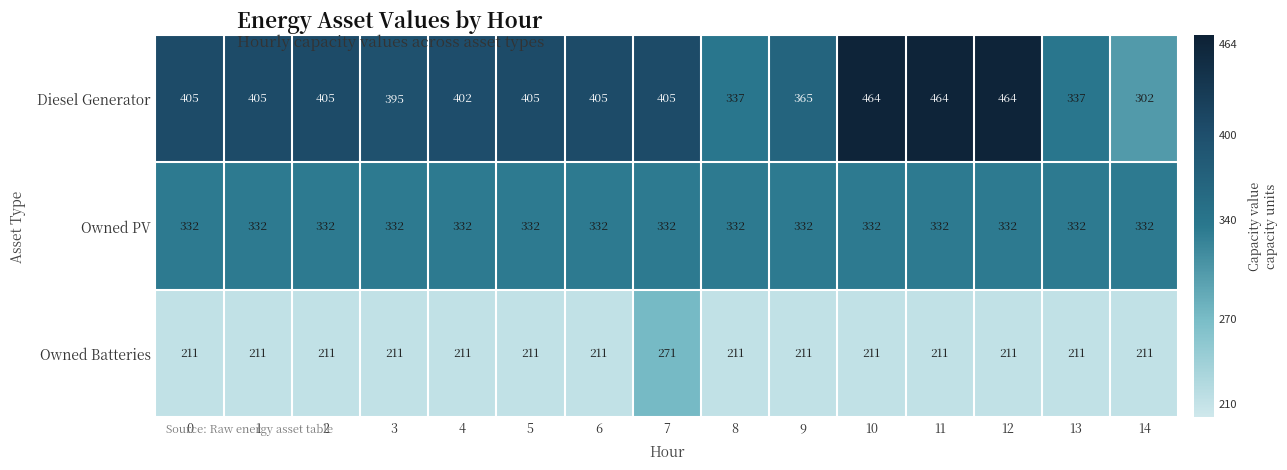

What is the difference between the maximum and minimum values in the Owned Batteries series?

60